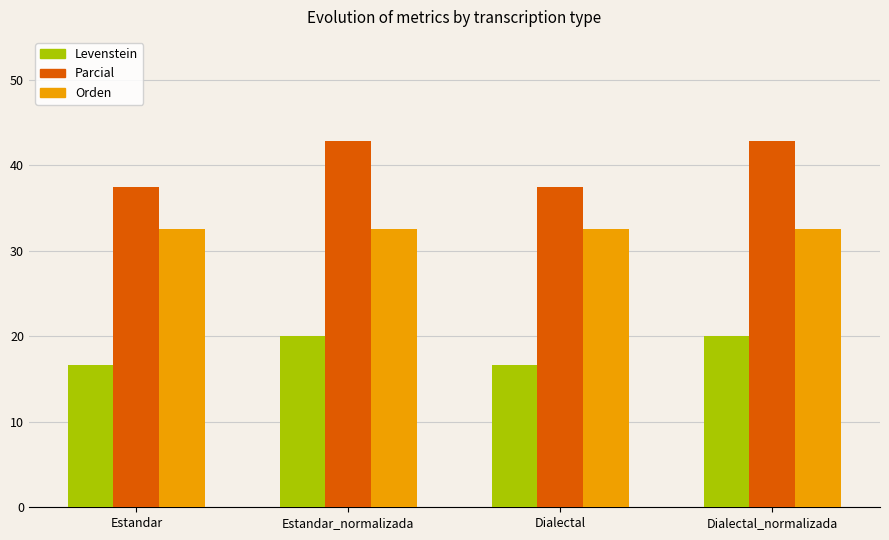

What is the sum of all Parcial values?

160.7